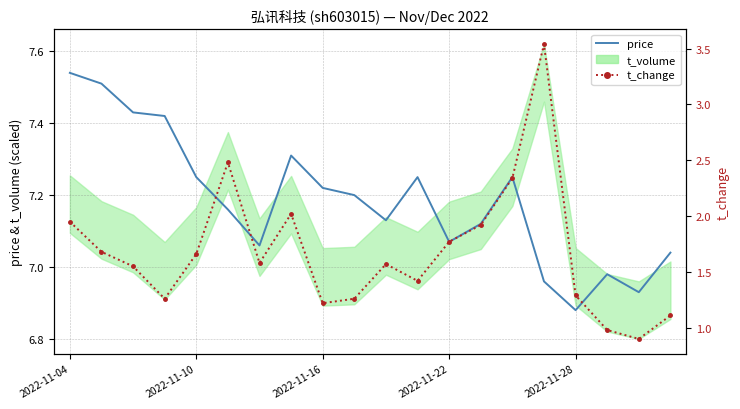

True or false: price and t_change intersect in this chart.

False